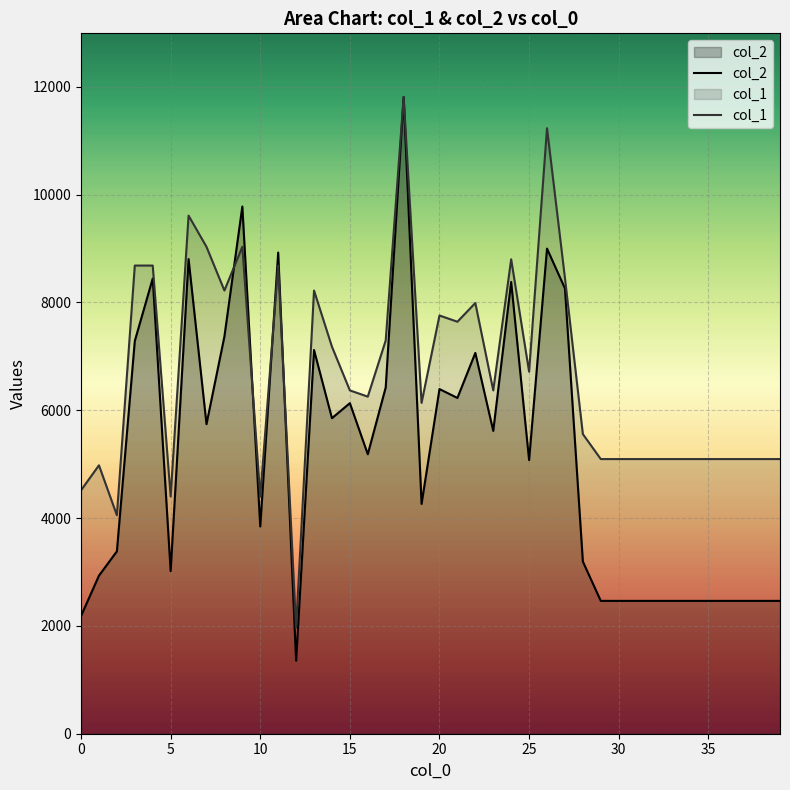

Which series has the widest spread of values?

col_2